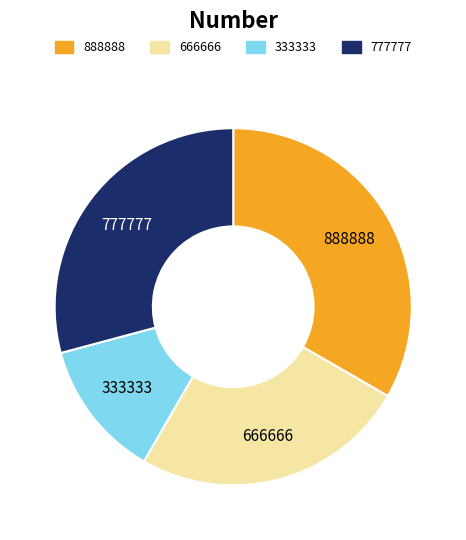

Is the sum of 888888 and 777777 greater than half?

Yes